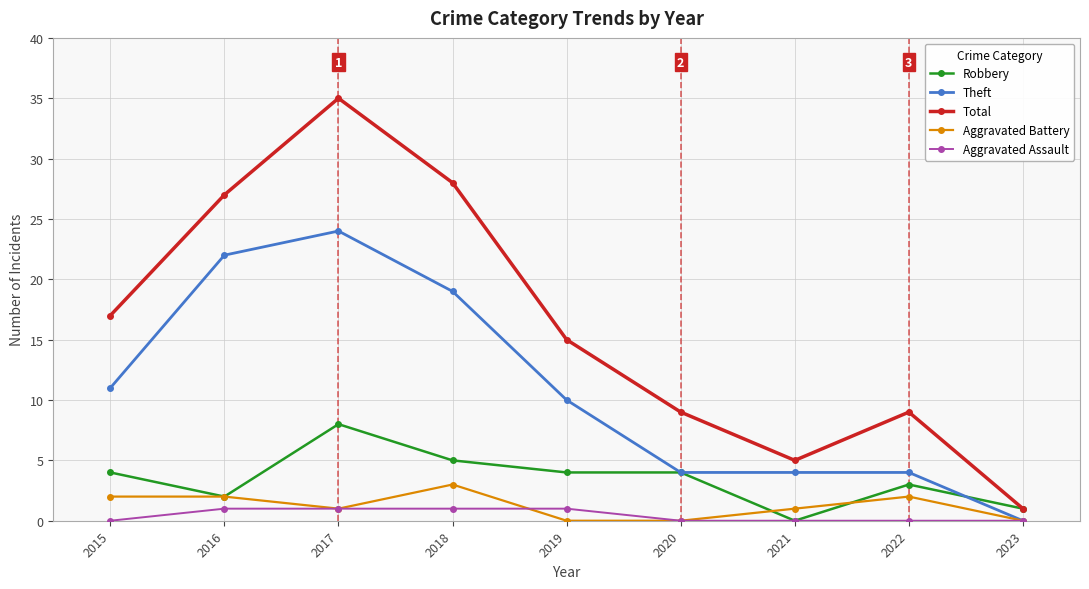

Read the Robbery value at 2017.

8